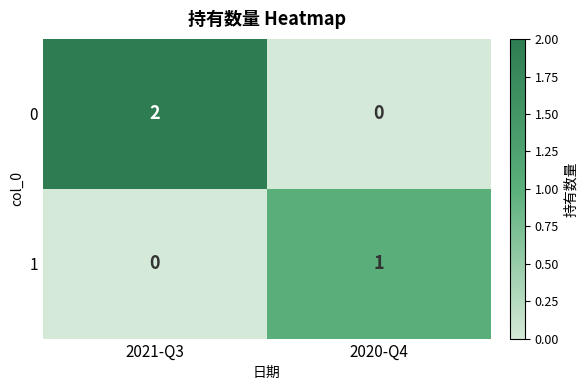

Reading left to right, what are all the values shown in this chart?

0: 2021-Q3=2	2020-Q4=0
1: 2021-Q3=0	2020-Q4=1